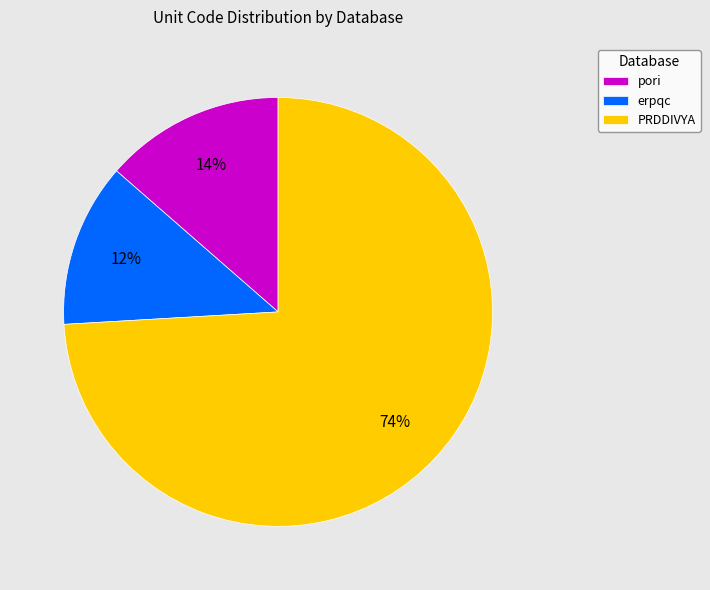

What percentage is the pori slice, to the nearest percent?

14%